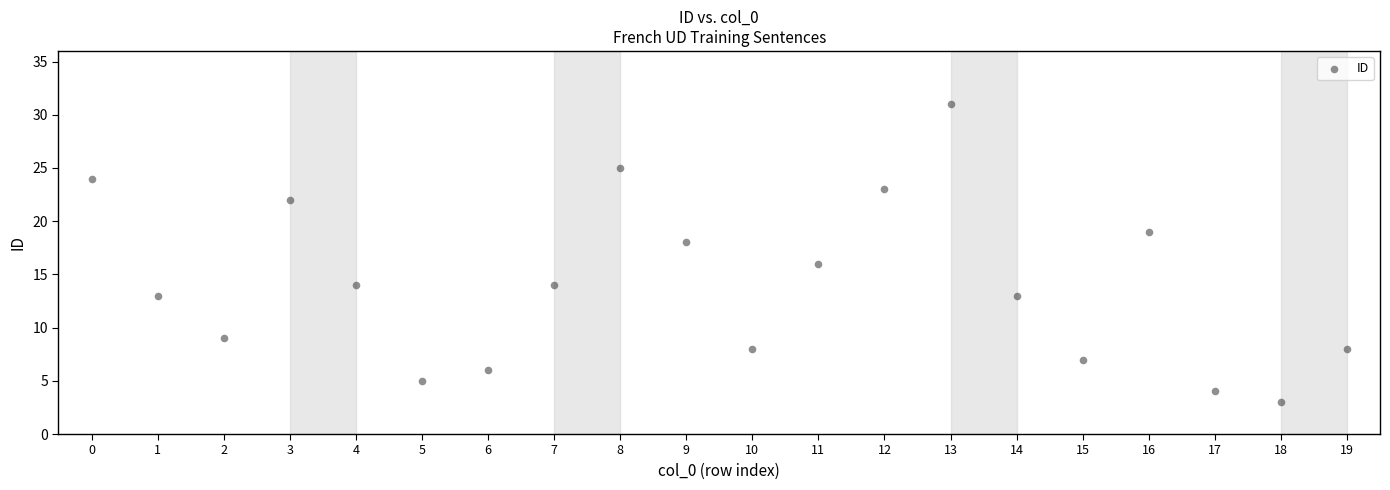

What is the range of Y values (max minus min)?

28